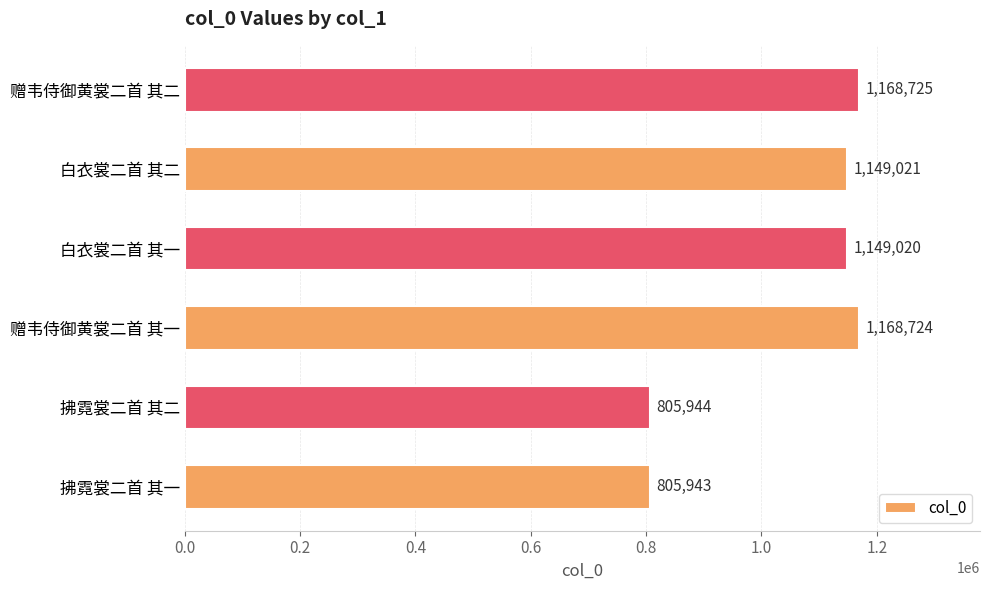

Reading bottom to top, extract all data points from this chart.

拂霓裳二首 其一=805943	拂霓裳二首 其二=805944	赠韦侍御黄裳二首 其一=1168724	白衣裳二首 其一=1149020	白衣裳二首 其二=1149021	赠韦侍御黄裳二首 其二=1168725